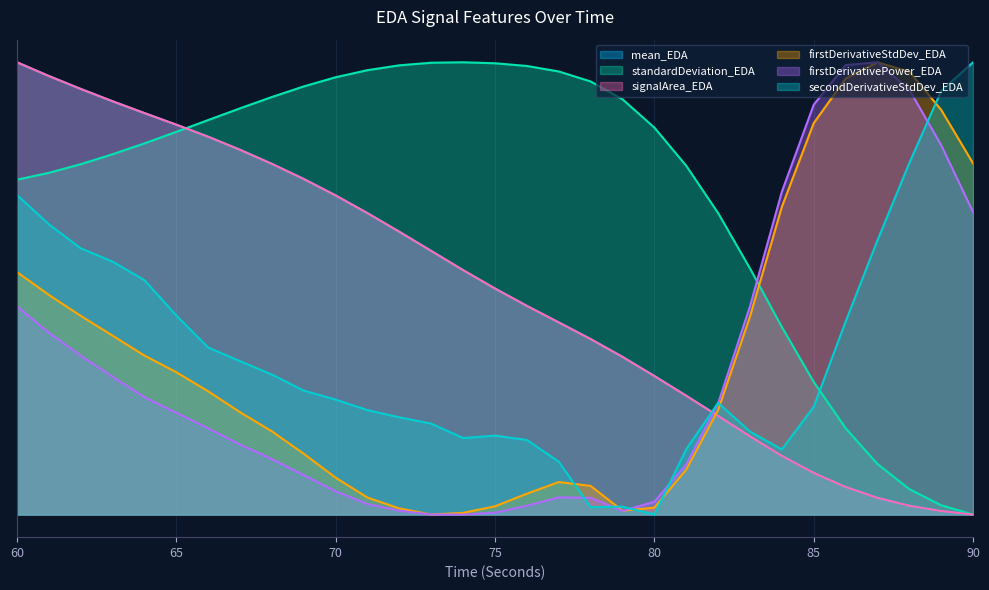

At 71, list the series in order from largest to smallest.

standardDeviation_EDA, signalArea_EDA, mean_EDA, secondDerivativeStdDev_EDA, firstDerivativeStdDev_EDA, firstDerivativePower_EDA